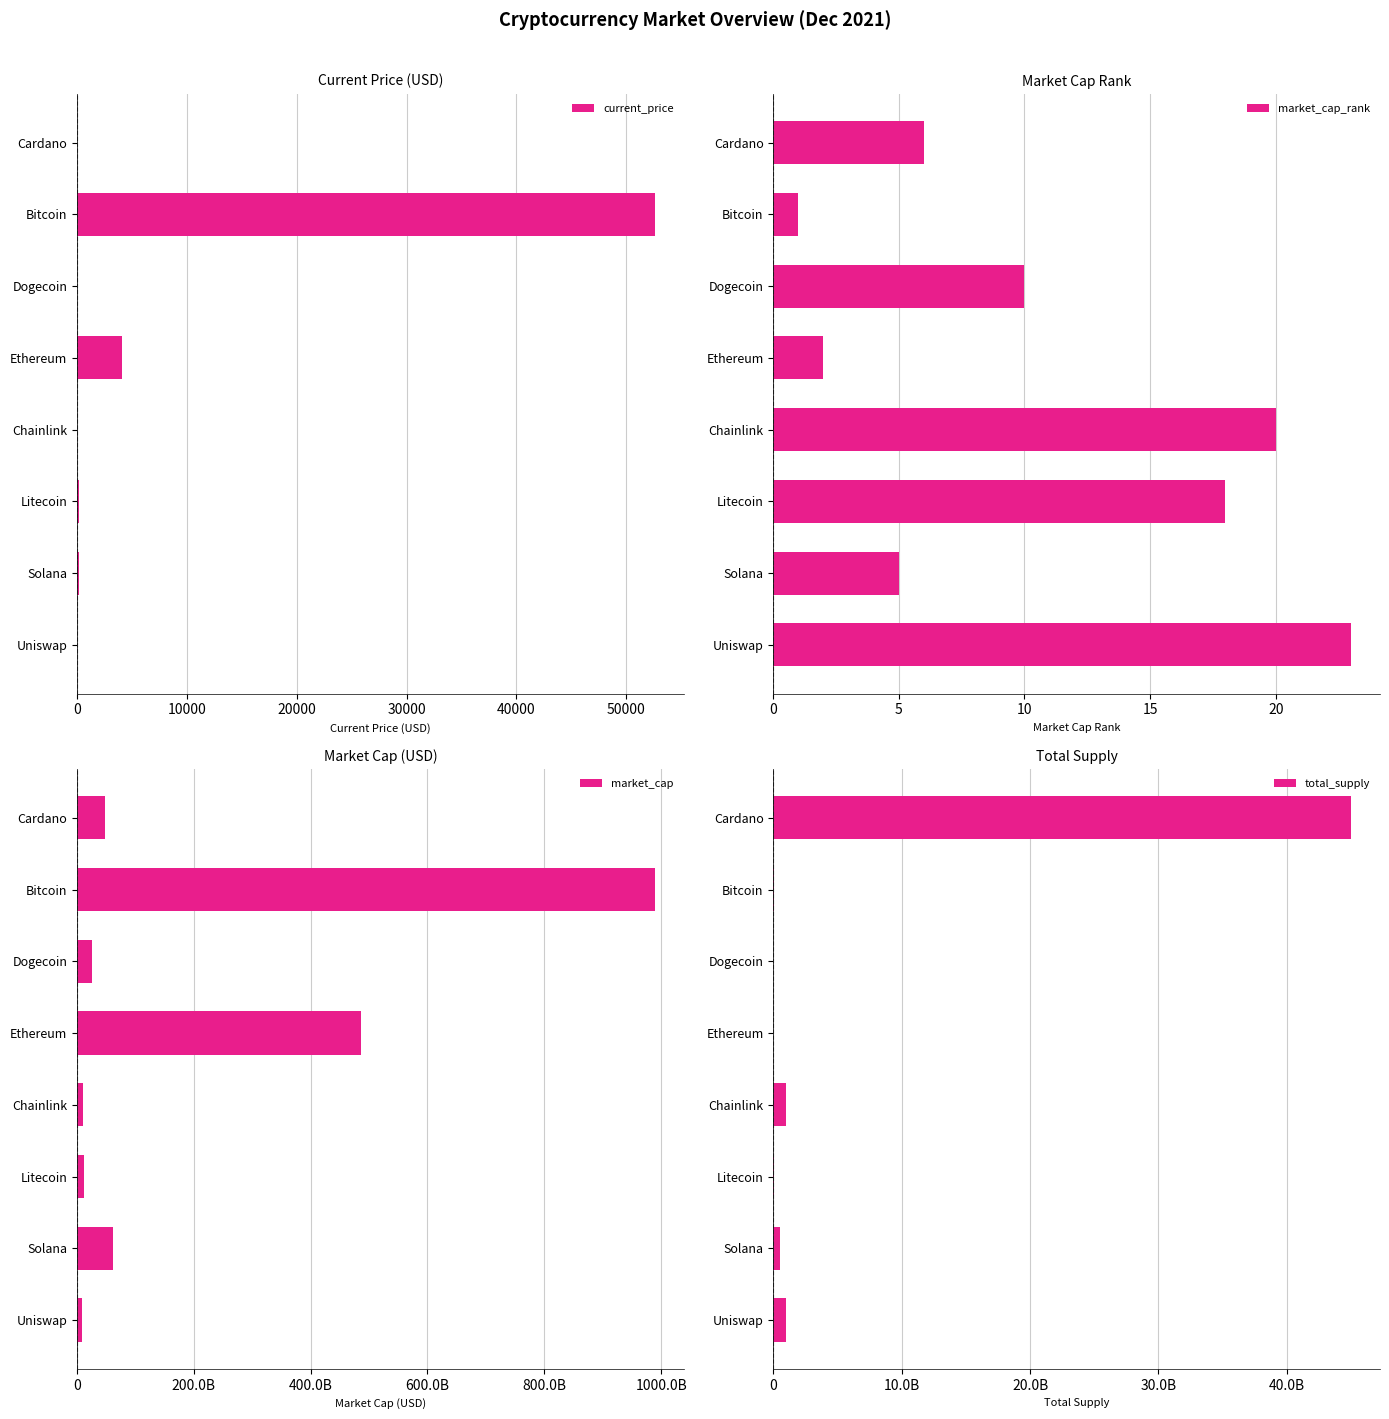

What is the sum of all market_cap values?

1640779839223.0